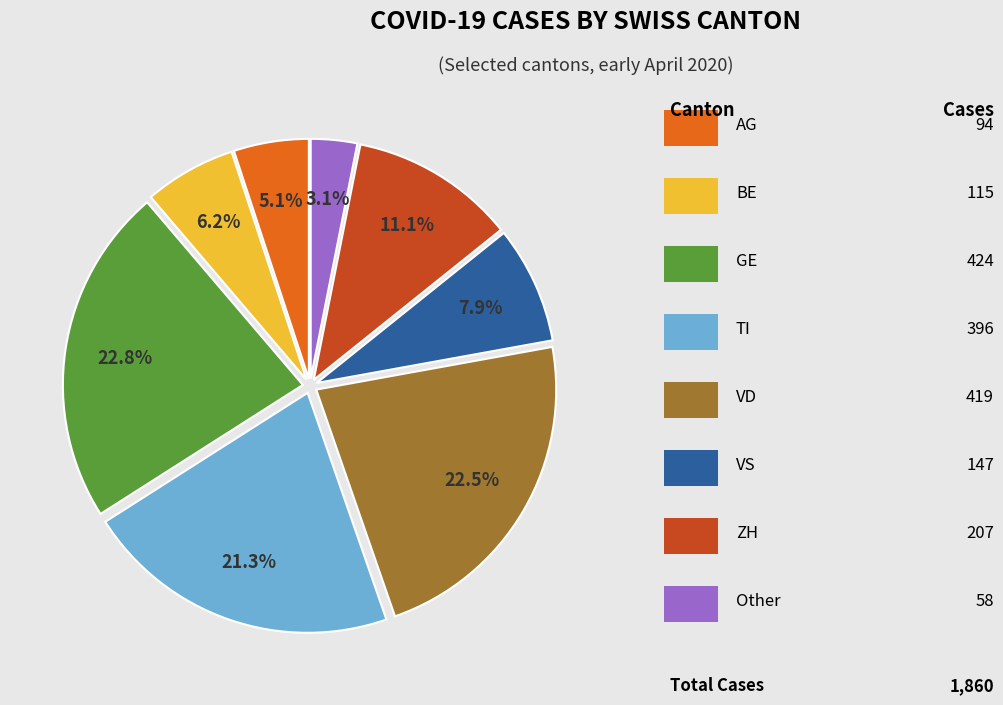

Is there any slice that represents more than half of the pie?

No